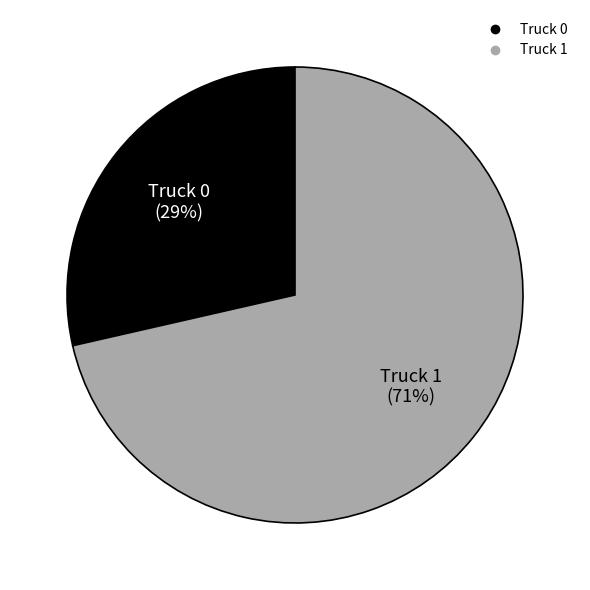

To the nearest percent, what percentage of the pie is Truck 1?

71%